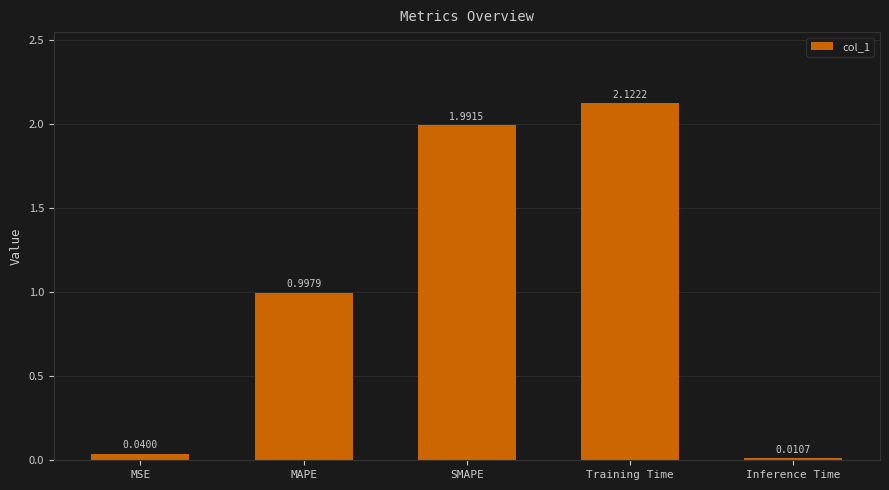

How many bars are there in total?

5